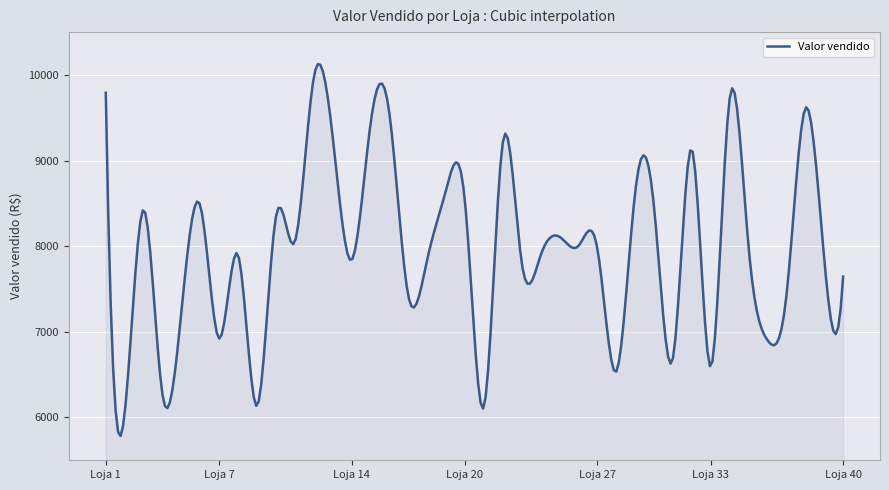

What is the maximum value shown in the chart?

10126.1